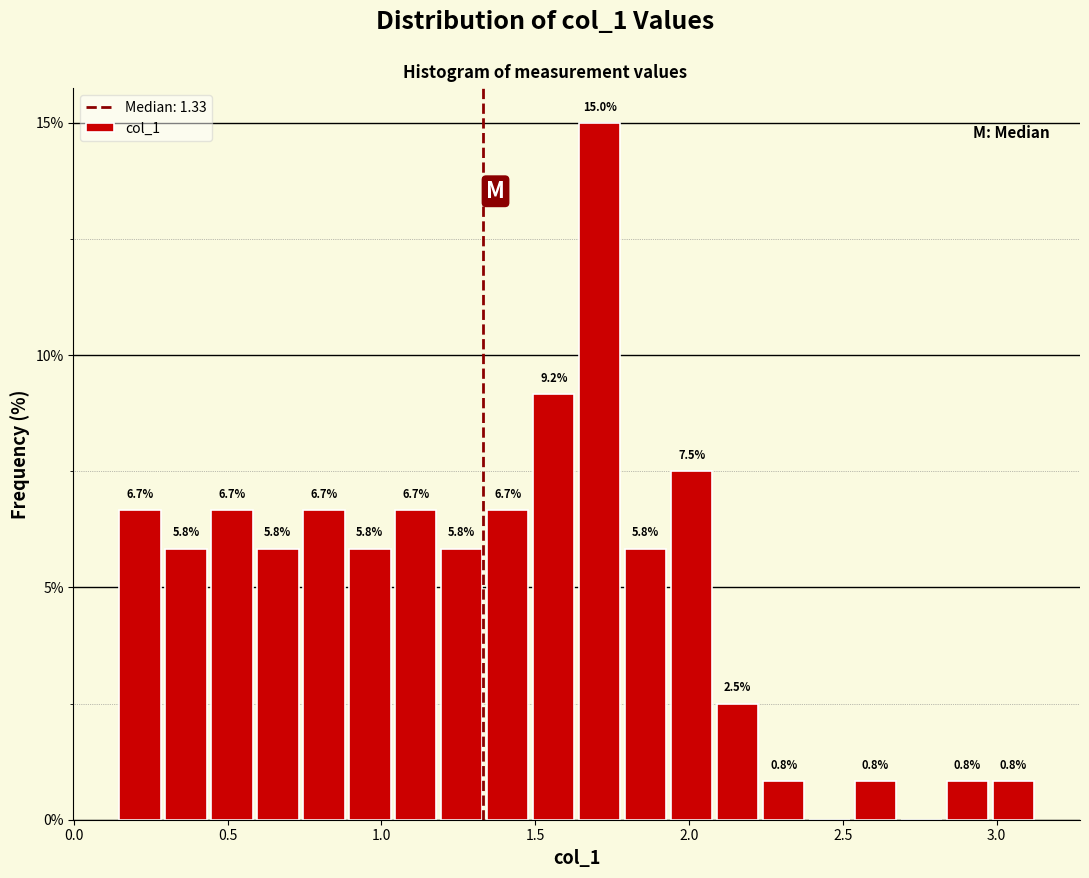

Read against the x-axis, roughly where is the centre of the tallest bar?

1.70